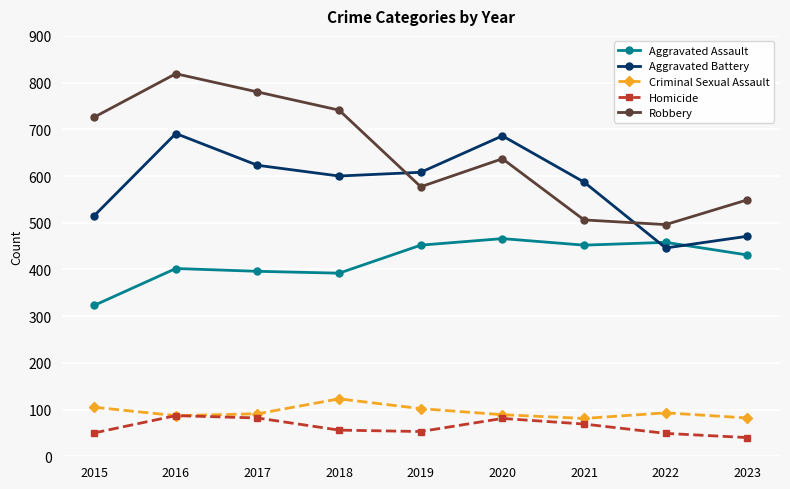

Is this an area chart (filled region under the line)?

No